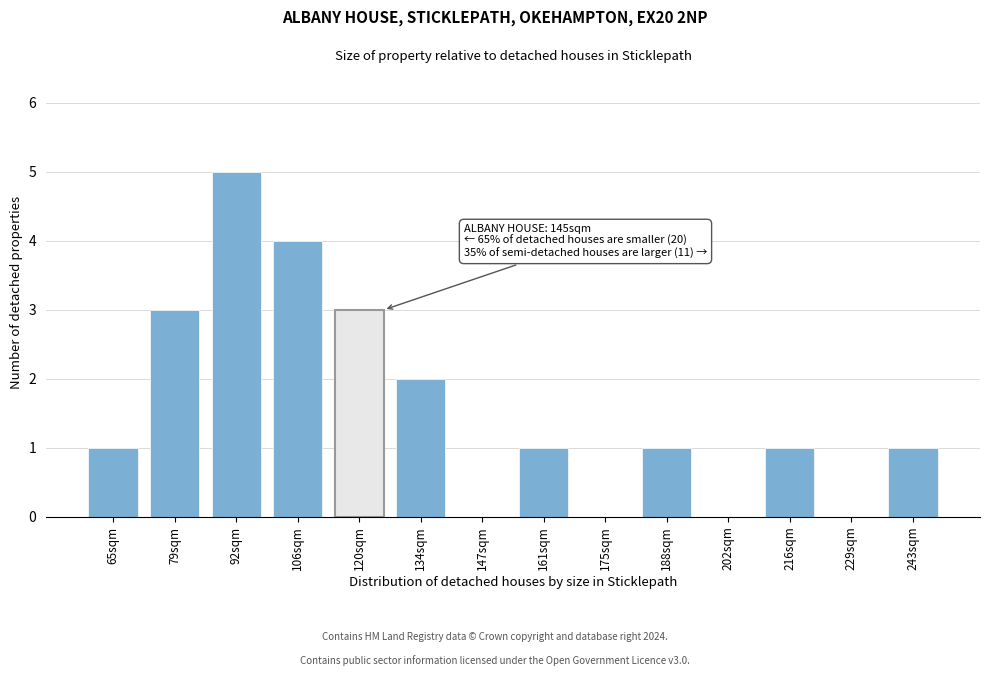

Reading left to right, extract all data points from this chart.

65sqm=1	79sqm=3	92sqm=5	106sqm=4	120sqm=3	134sqm=2	147sqm=0	161sqm=1	175sqm=0	188sqm=1	202sqm=0	216sqm=1	229sqm=0	243sqm=1